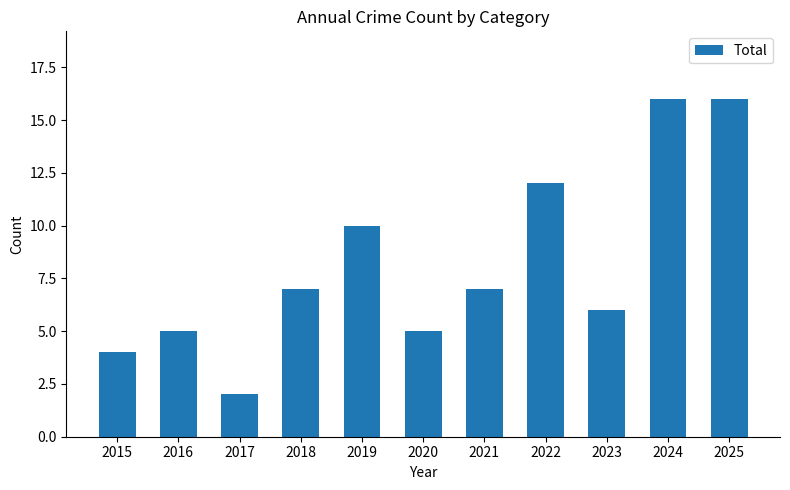

What is the difference between the maximum and minimum values?

14